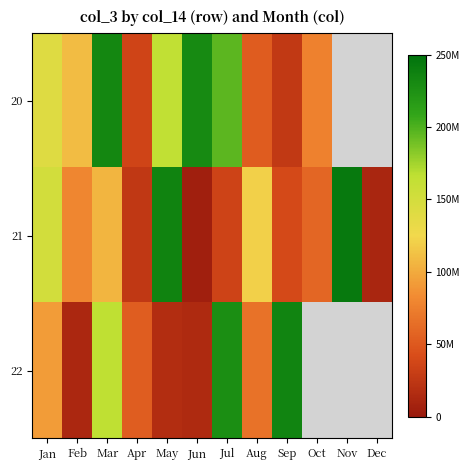

Which category has the lowest value across all series?

Jun